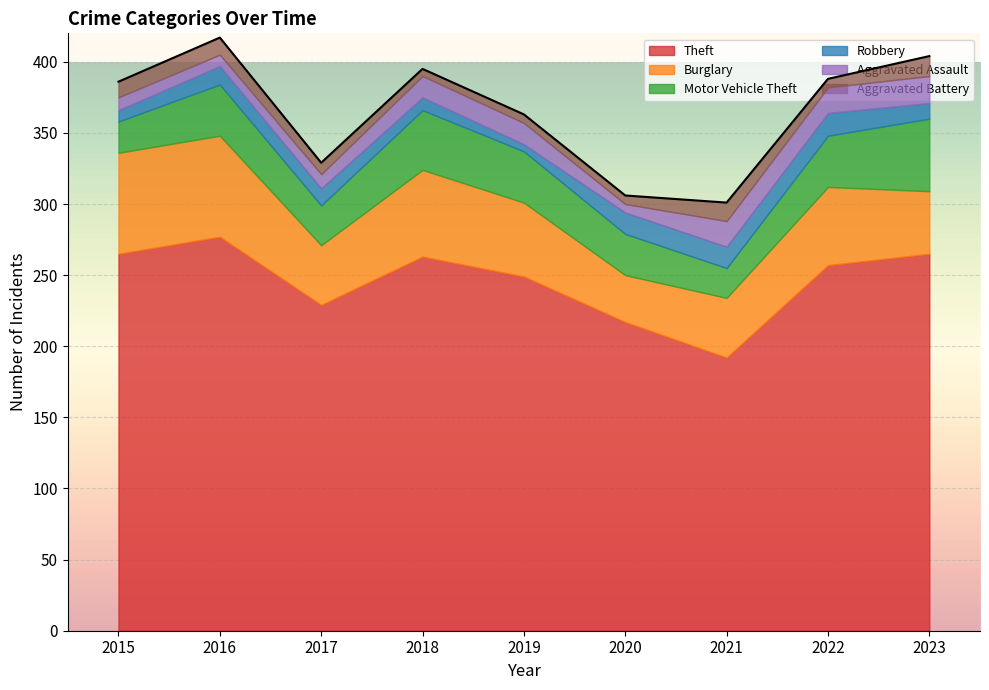

What is the highest value of the Theft series?

277